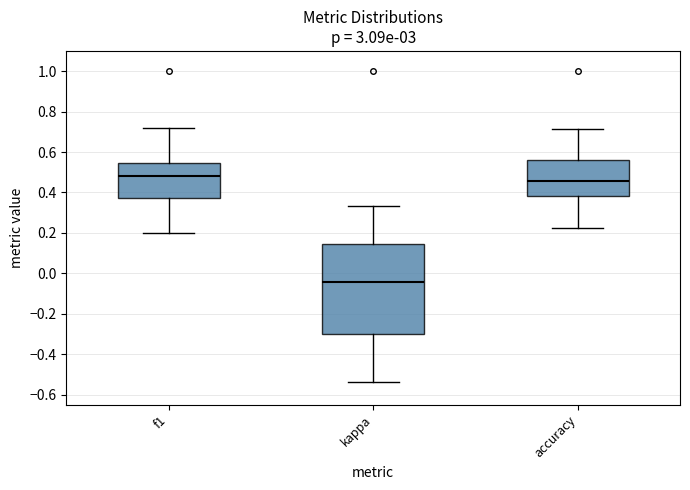

Reading left to right, transcribe this box plot: for each box, give where its median line is, the range the box spans, and where its two whiskers end, as read against the y-axis. The values are not printed on the chart, so give them approximately, as read against the axis.

f1: median 0.48, box 0.38 to 0.54, whiskers 0.20 to 0.72
kappa: median -0.04, box -0.30 to 0.14, whiskers -0.54 to 0.34
accuracy: median 0.46, box 0.38 to 0.56, whiskers 0.22 to 0.72